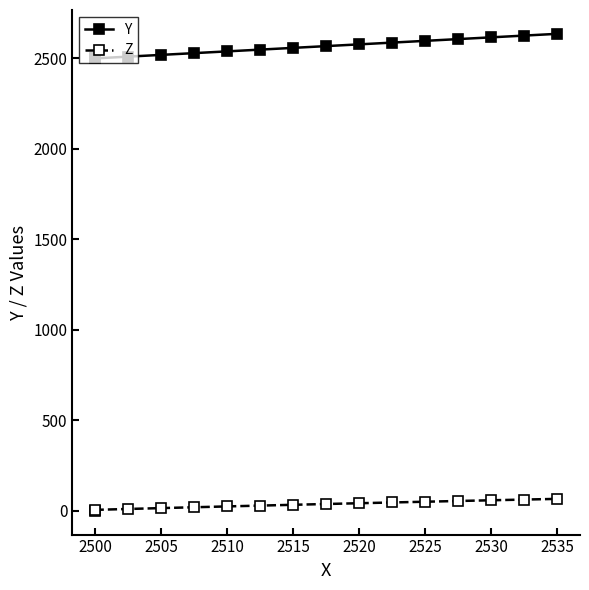

How many series are shown in this chart?

2